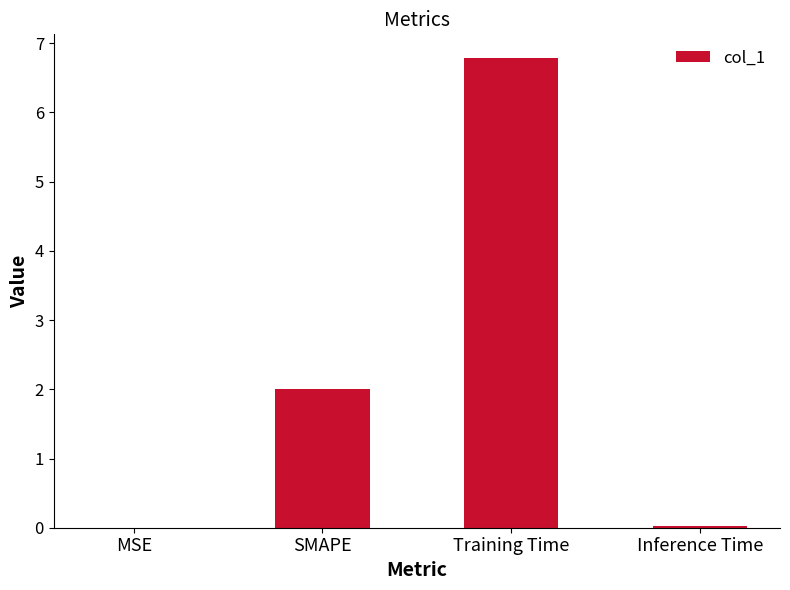

Between SMAPE and Training Time, which is larger?

Training Time